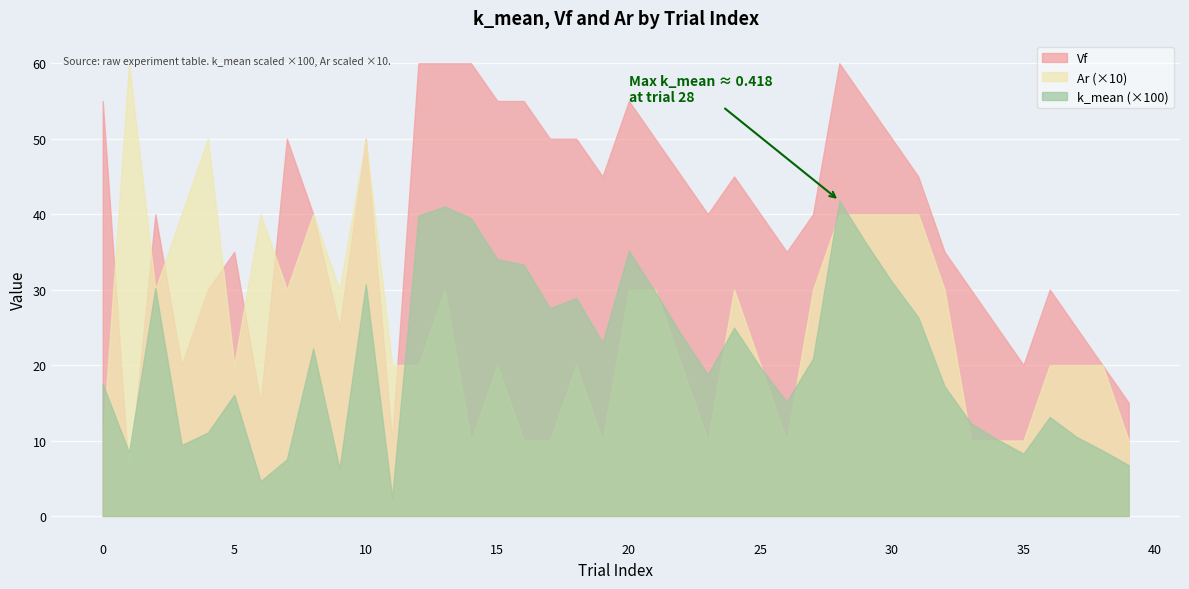

Which series has the largest total across all categories?

Vf